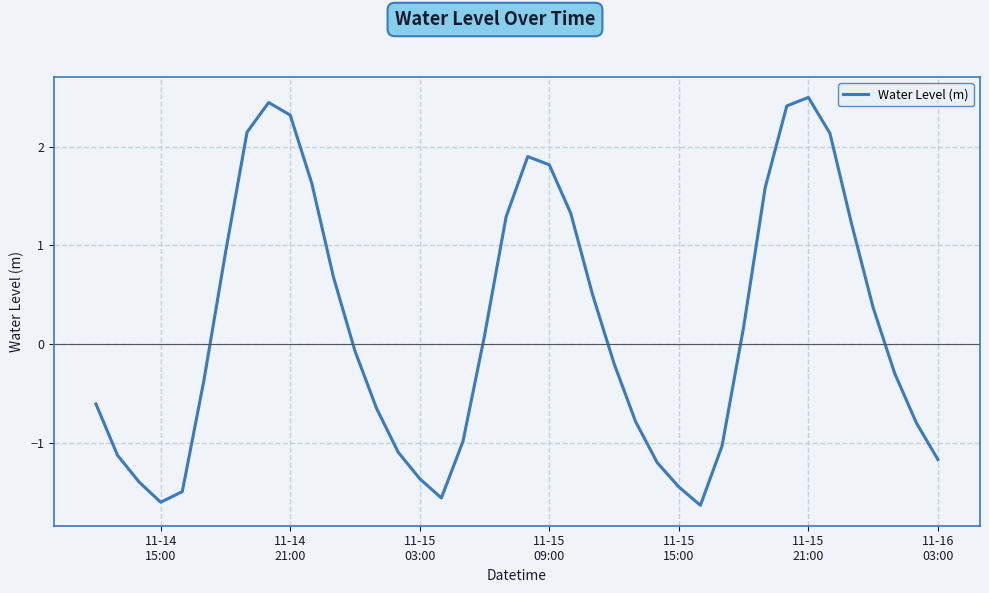

How many series are shown in this chart?

1